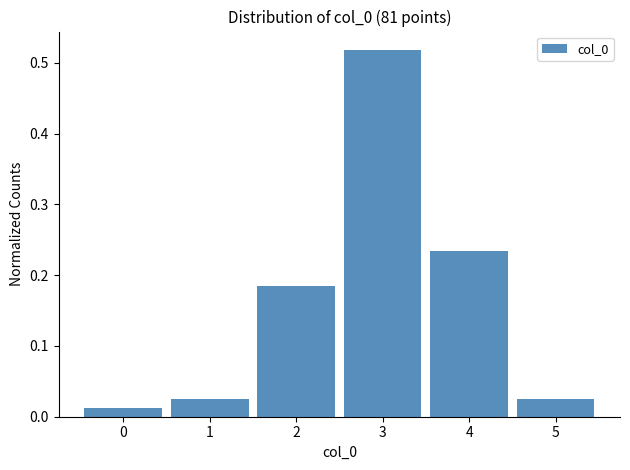

Reading left to right, transcribe this chart: for each bar, give the range it covers on the x-axis and its height. The values are not printed on the chart, so give them approximately, as read against the axis.

-0.5 to 0.5: 0.01
0.5 to 1.5: 0.02
1.5 to 2.5: 0.19
2.5 to 3.5: 0.52
3.5 to 4.5: 0.23
4.5 to 5.5: 0.02